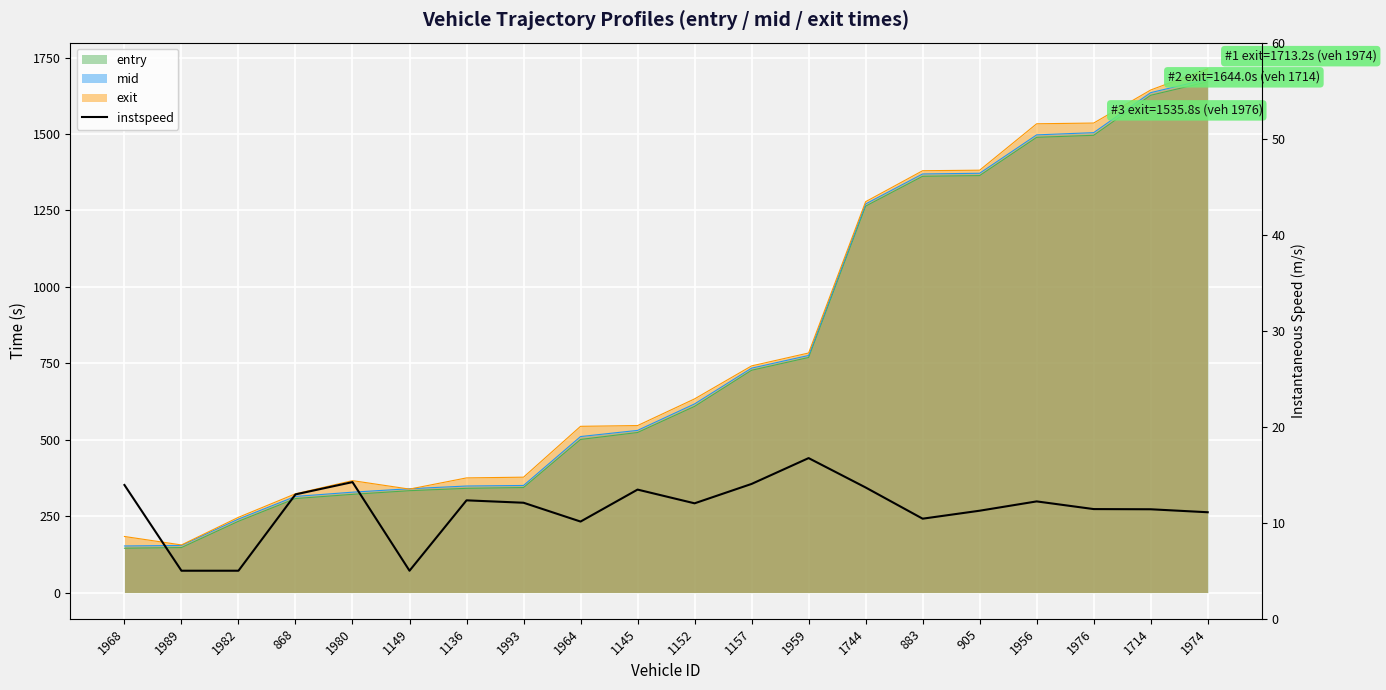

Does the chart display data point markers on the line(s)?

No